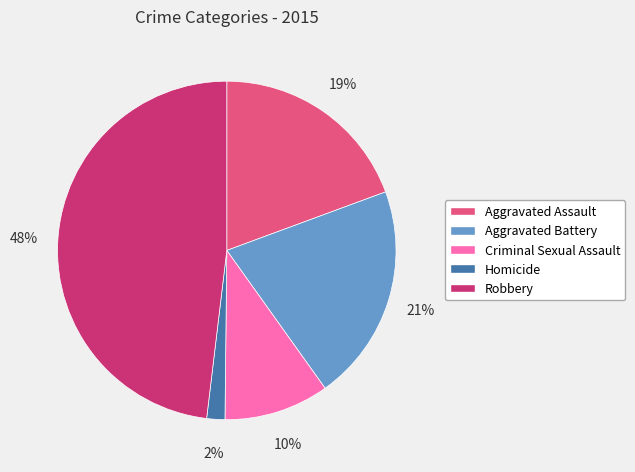

Which has a higher value, Robbery or Criminal Sexual Assault?

Robbery